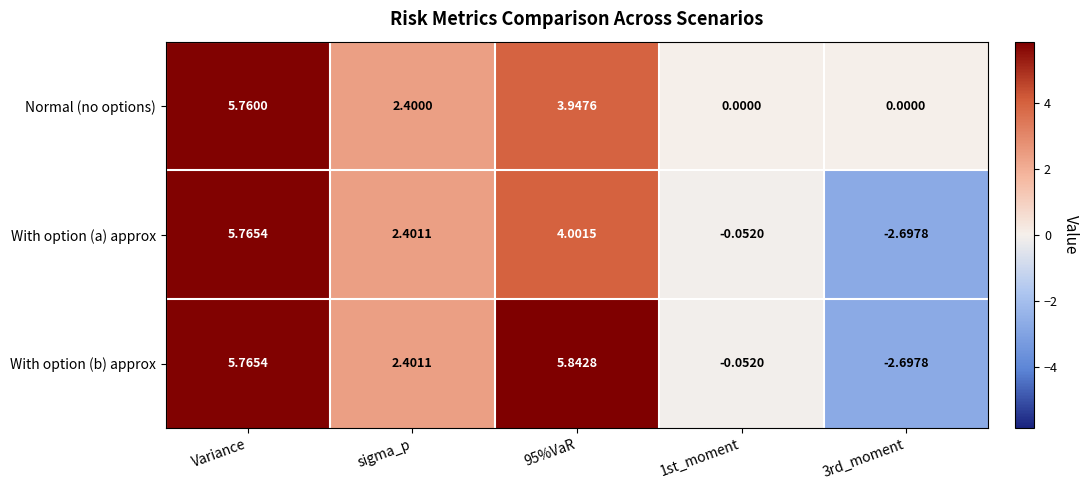

Which series has the largest range (max minus min)?

With option (b) approx